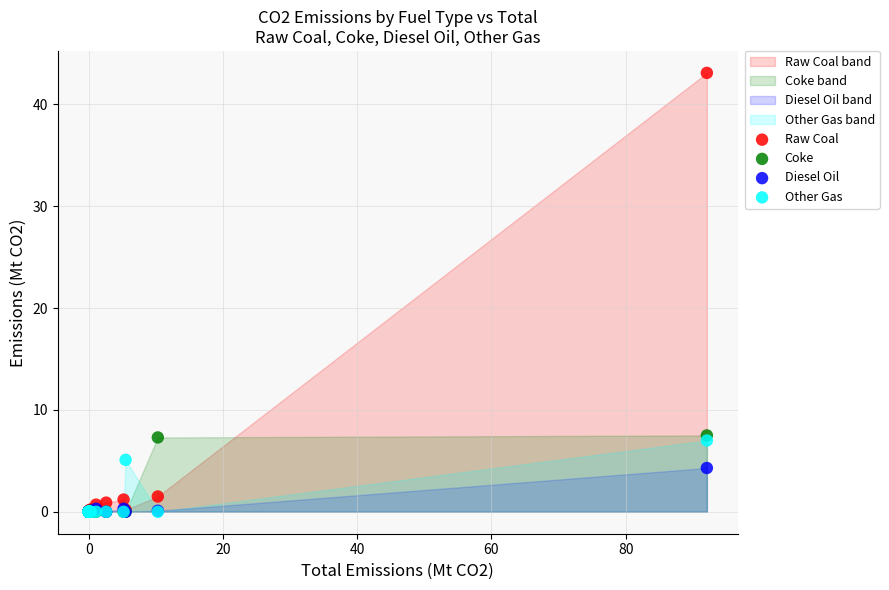

Which series contains the highest Y value?

Raw Coal